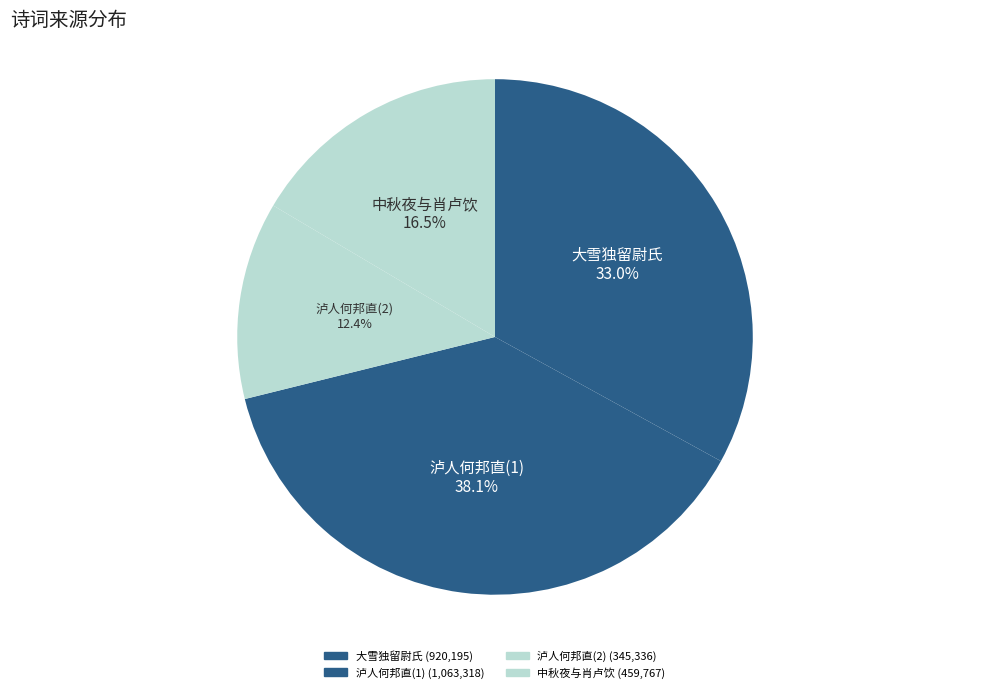

How many slices are in this pie chart?

4